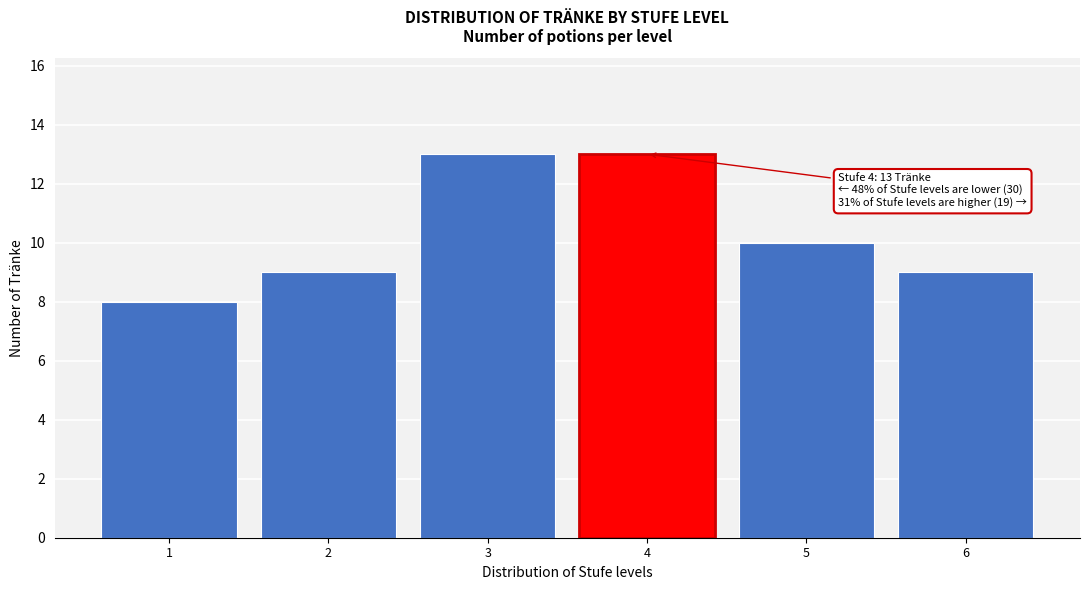

Reading left to right, what are all the values shown in this chart?

8	9	13	13	10	9